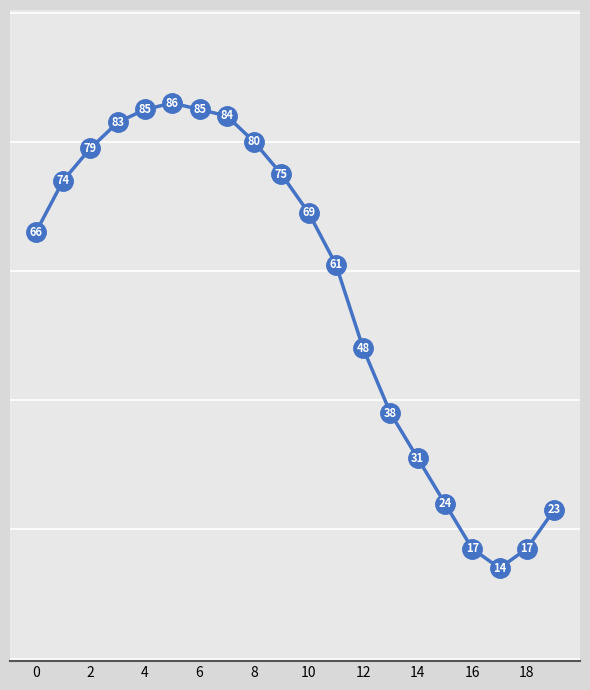

Reading left to right, extract all data points from this chart.

66	74	79	83	85	86	85	84	80	75	69	61	48	38	31	24	17	14	17	23